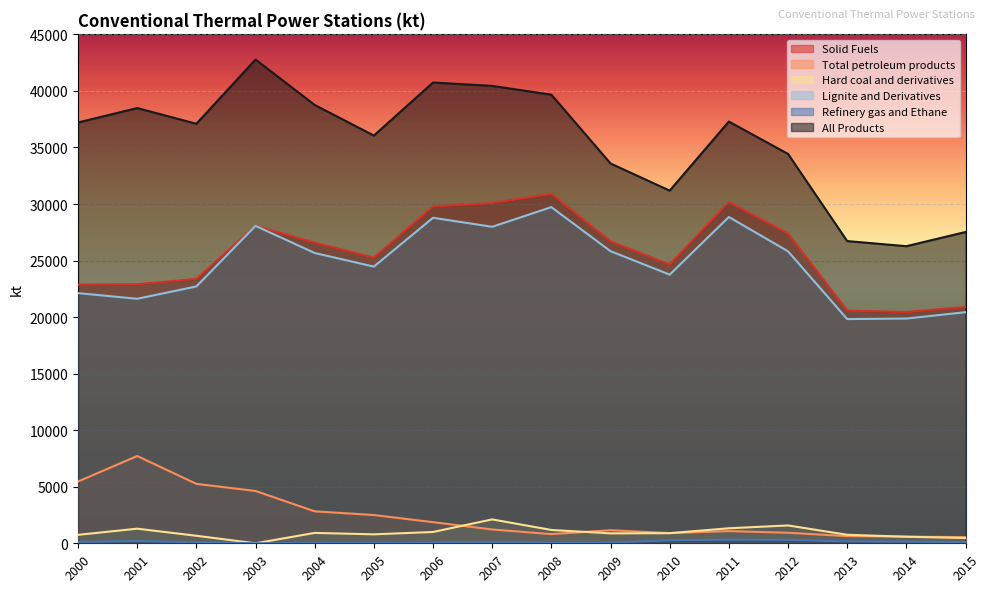

True or false: Refinery gas and Ethane and Solid Fuels intersect in this chart.

False